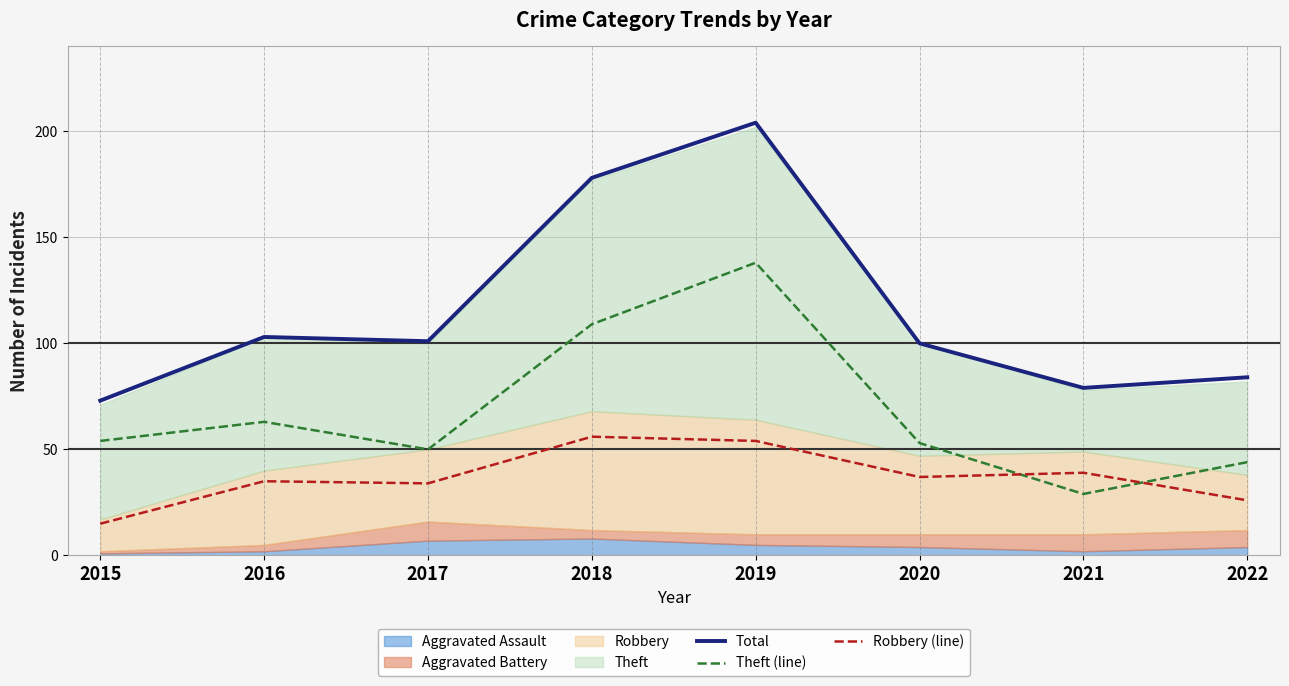

What is the spread (max minus min) of values at 2017?

67